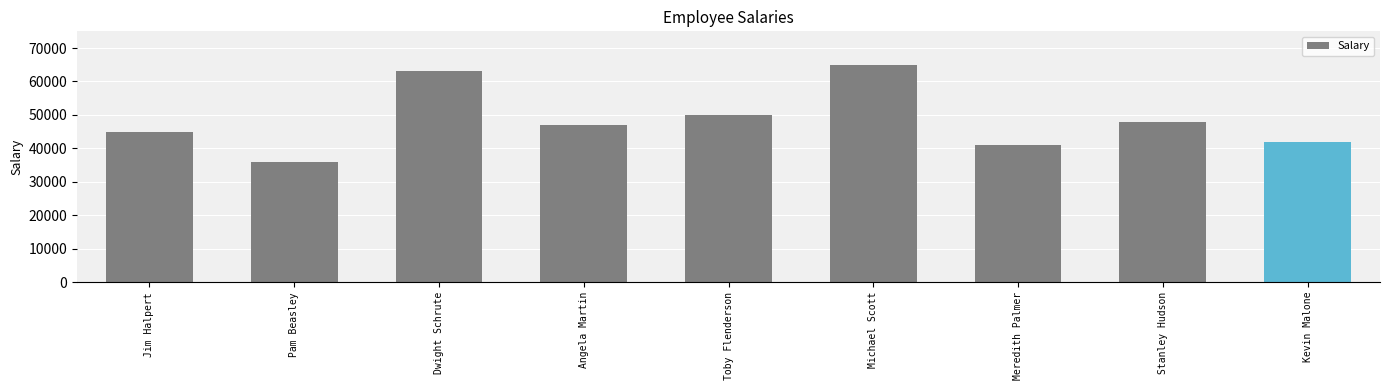

What is the minimum value shown in the chart?

36000